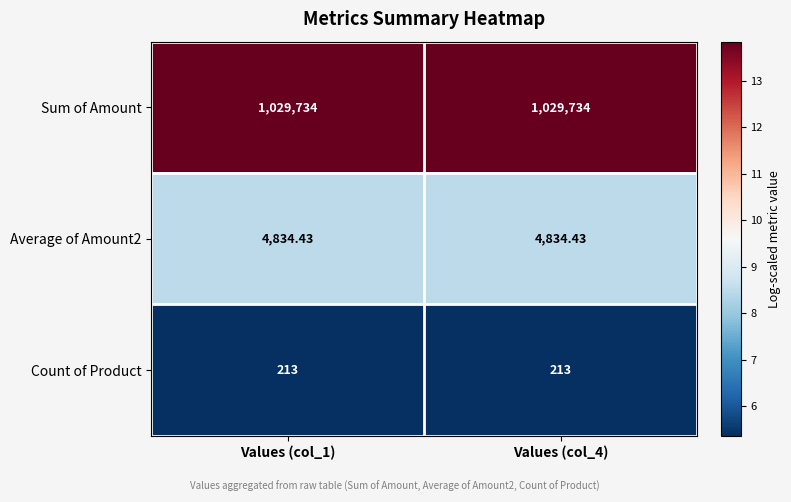

Is the value of Count of Product at Values (col_1) greater than the value of Average of Amount2 at Values (col_4)?

No